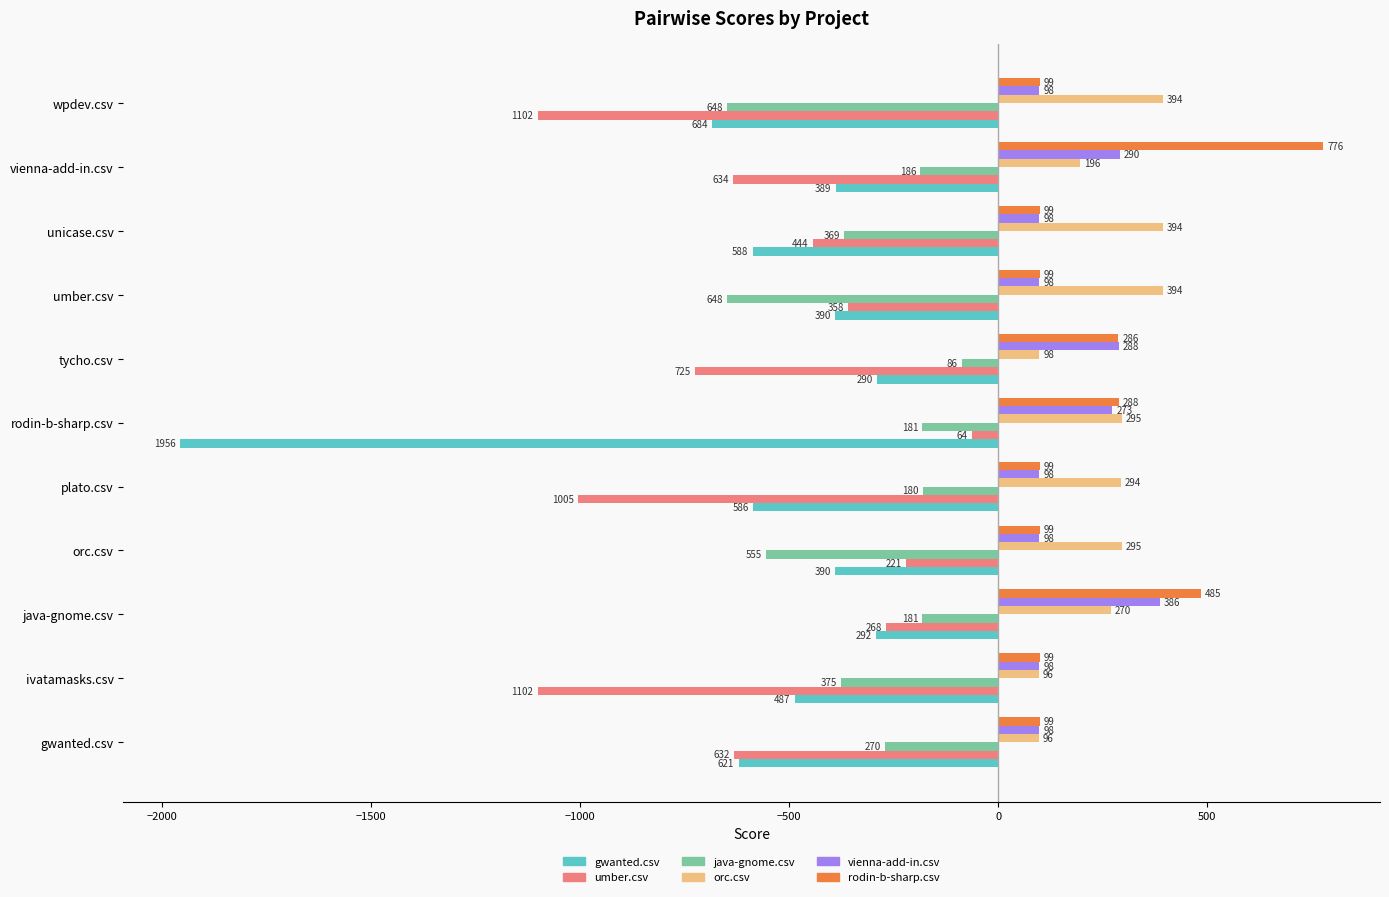

What are all the series names shown in the legend?

gwanted.csv, umber.csv, java-gnome.csv, orc.csv, vienna-add-in.csv, rodin-b-sharp.csv